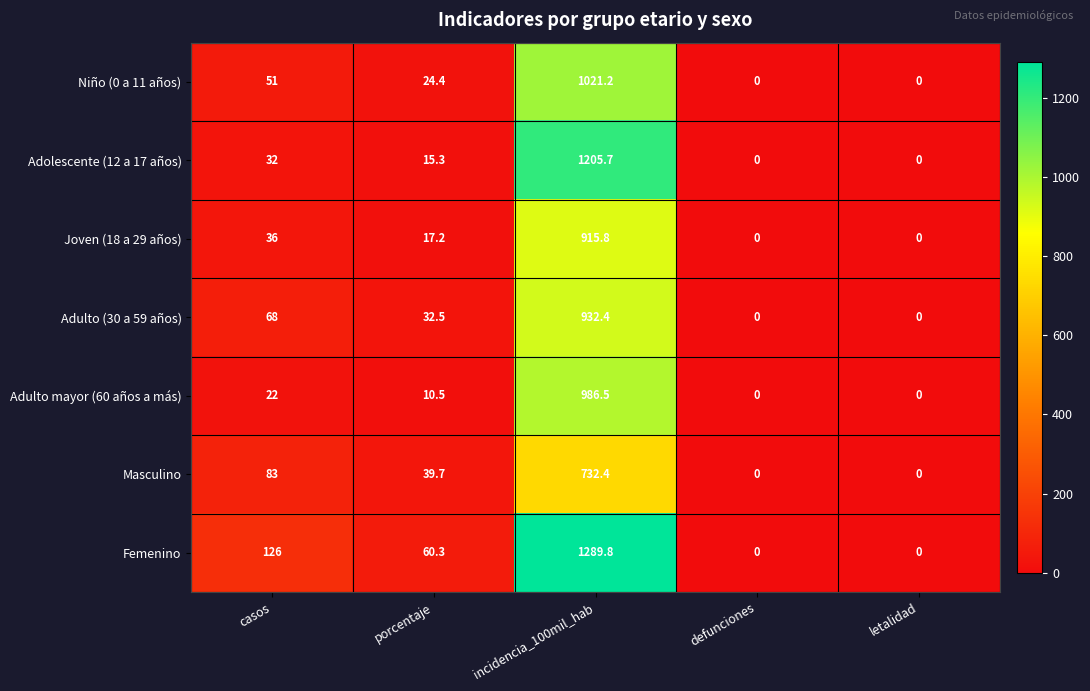

What is the maximum value shown in the chart?

1289.8